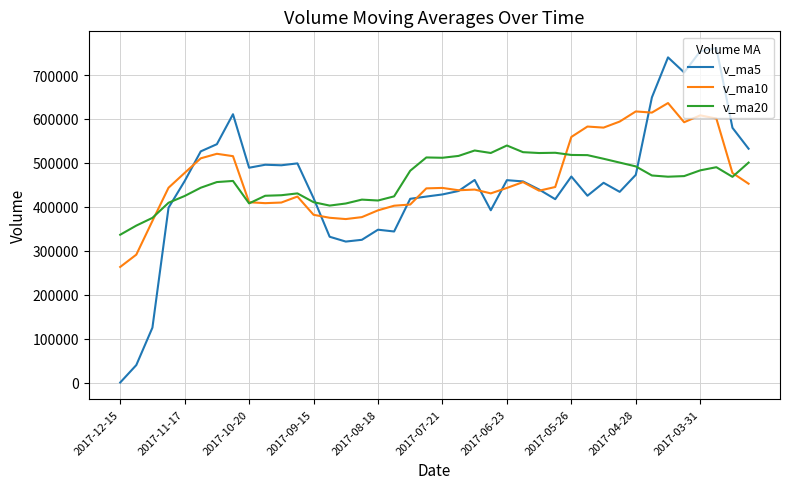

List the series in order of their peak value, highest first.

v_ma5, v_ma10, v_ma20